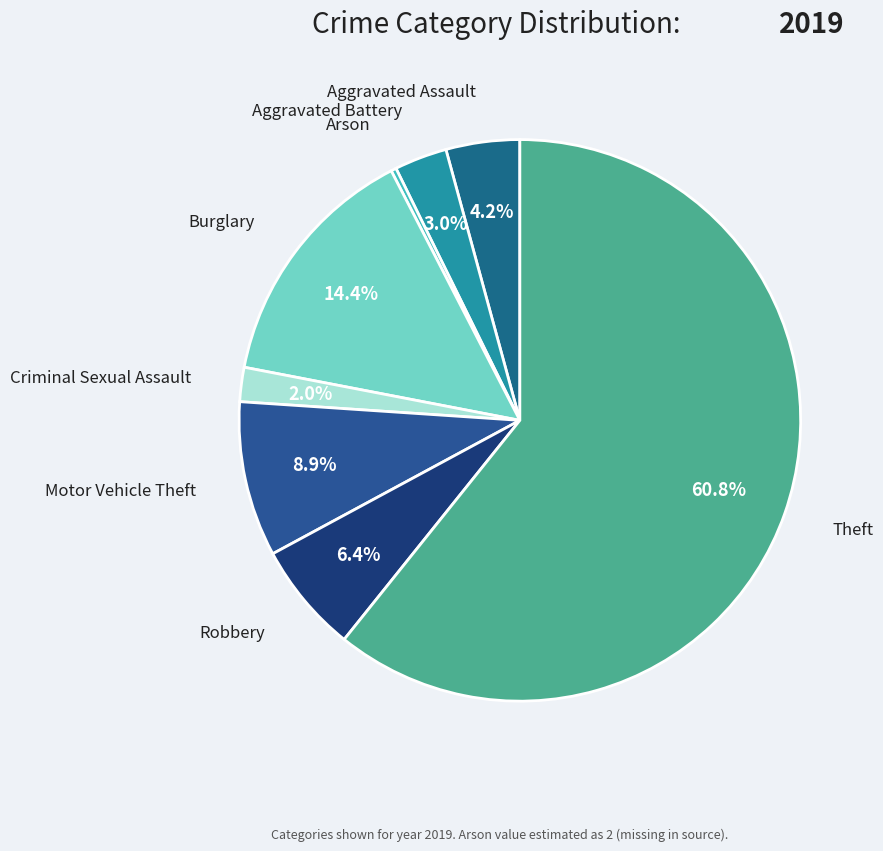

Which category has the smallest portion of the pie?

Arson